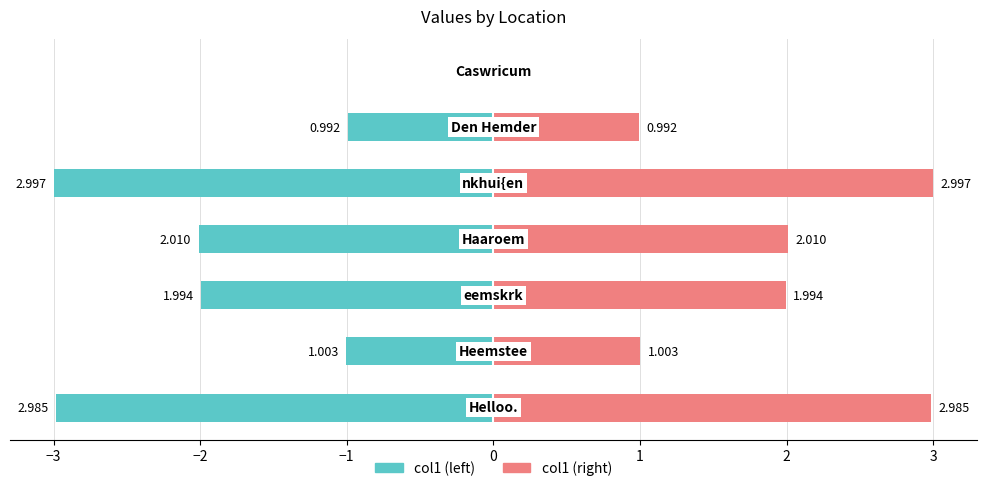

The value of col1 (right) at −1 is 0.8. True or false?

False